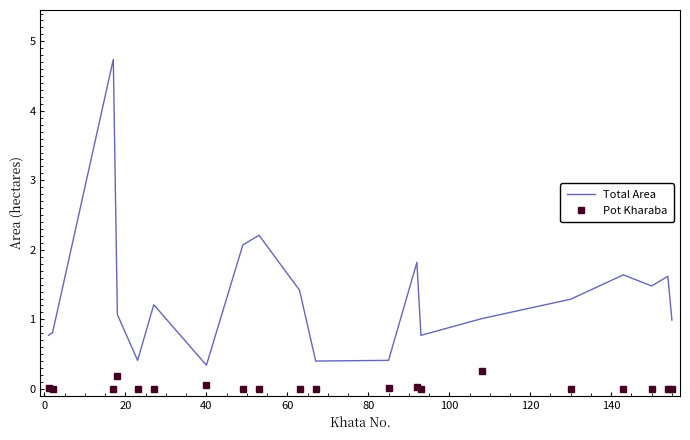

What is the difference between the second highest and second lowest values in the Pot Kharaba series?

0.2